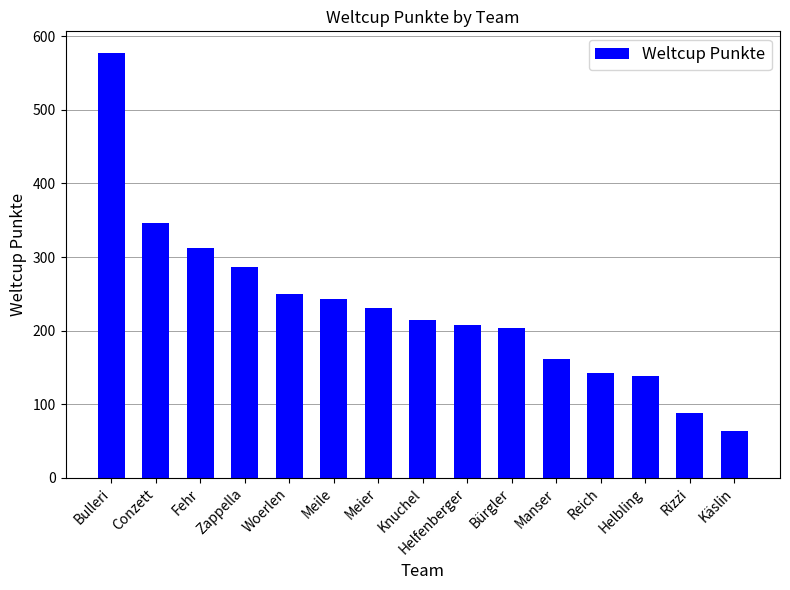

Read the value at Fehr.

312